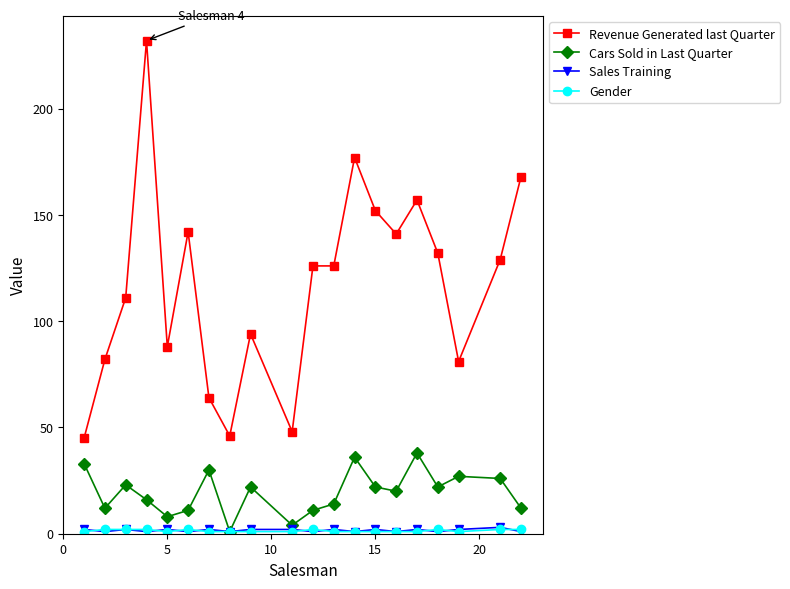

Which series has the largest range (max minus min)?

Revenue Generated last Quarter